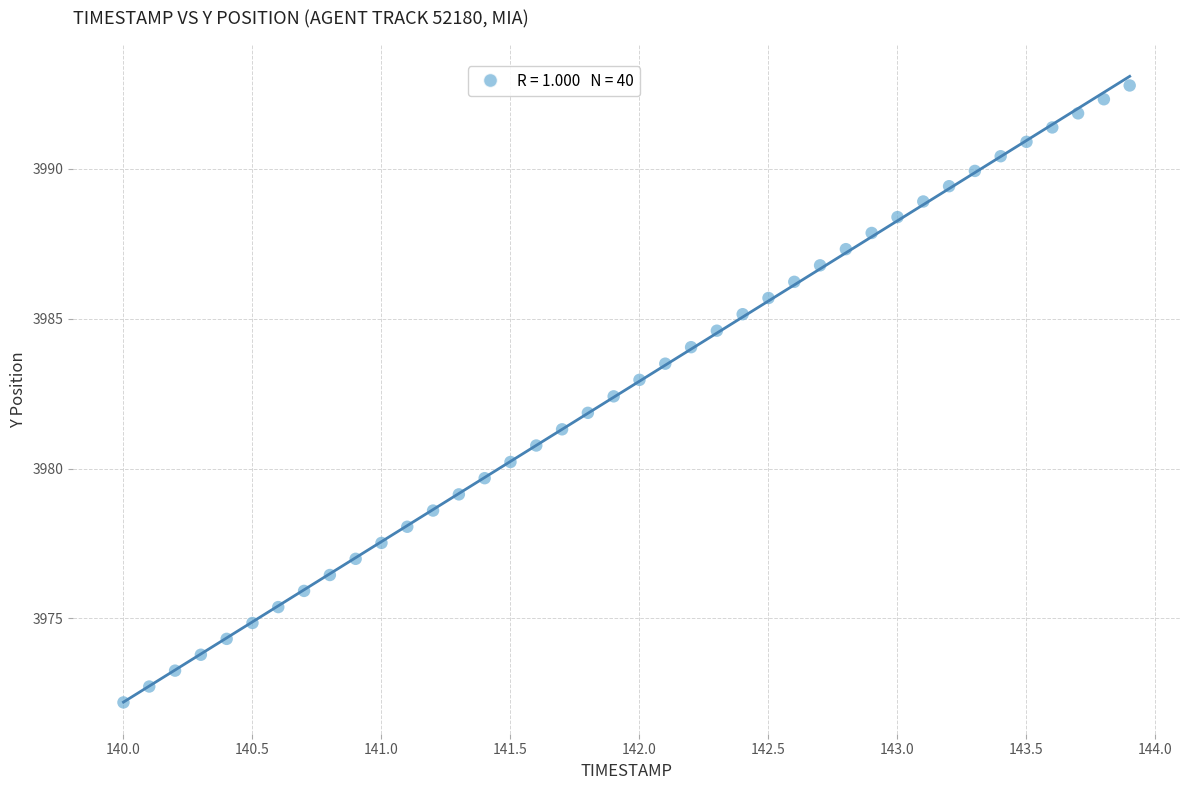

What is the range of Y values (max minus min)?

20.6